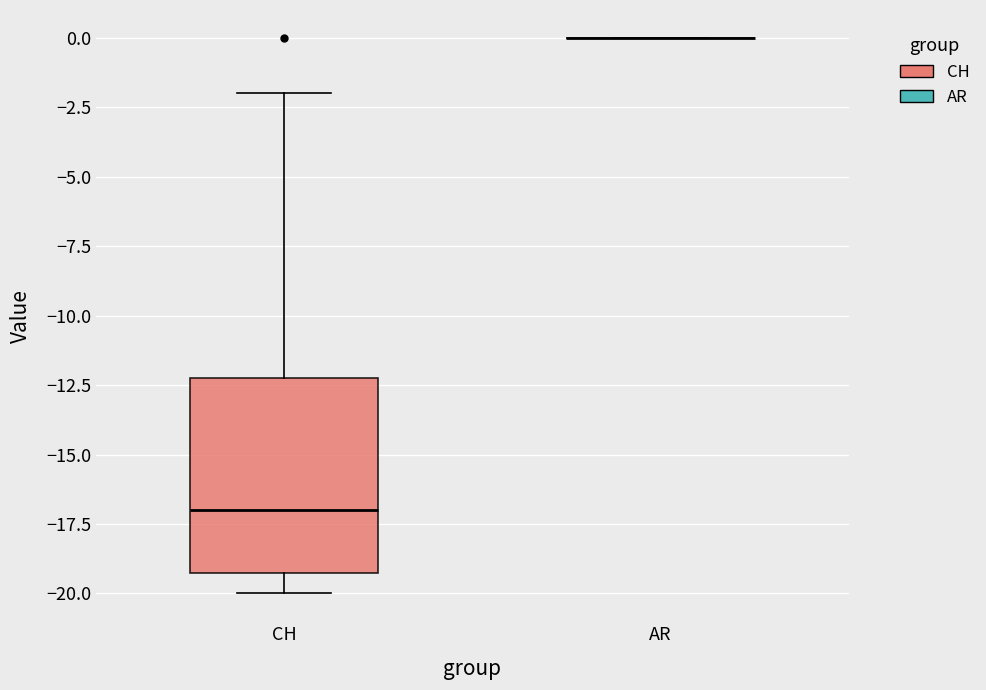

Reading left to right, transcribe this box plot: for each box, give where its median line is, the range the box spans, and where its two whiskers end, as read against the y-axis. The values are not printed on the chart, so give them approximately, as read against the axis.

CH: median -17, box -19 to -12, whiskers -20 to -2
AR: box collapsed to a line at 0, whiskers 0 to 0